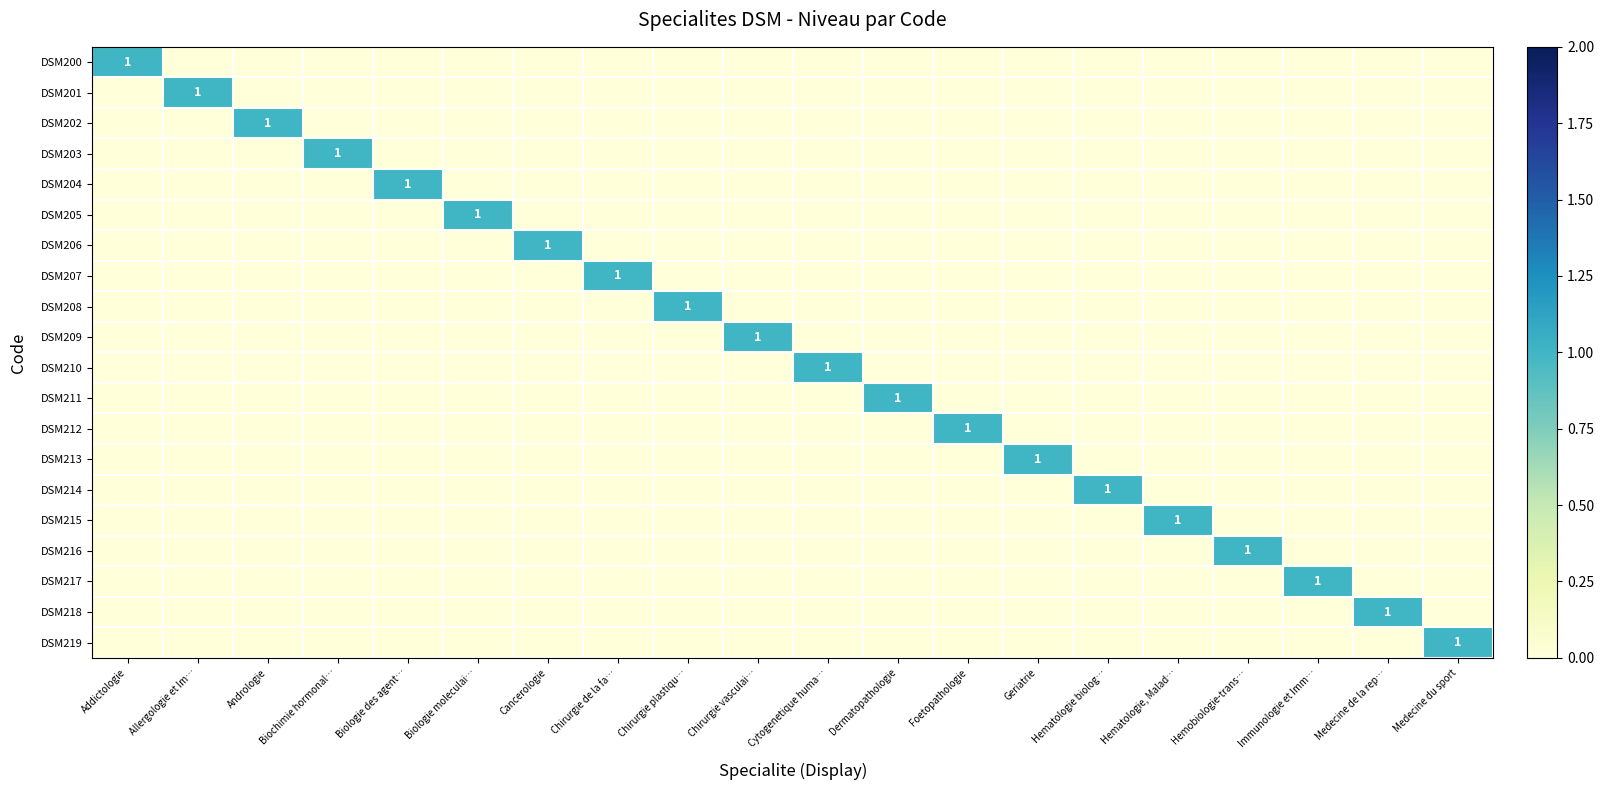

At how many categories does at least one series exceed 0?

20